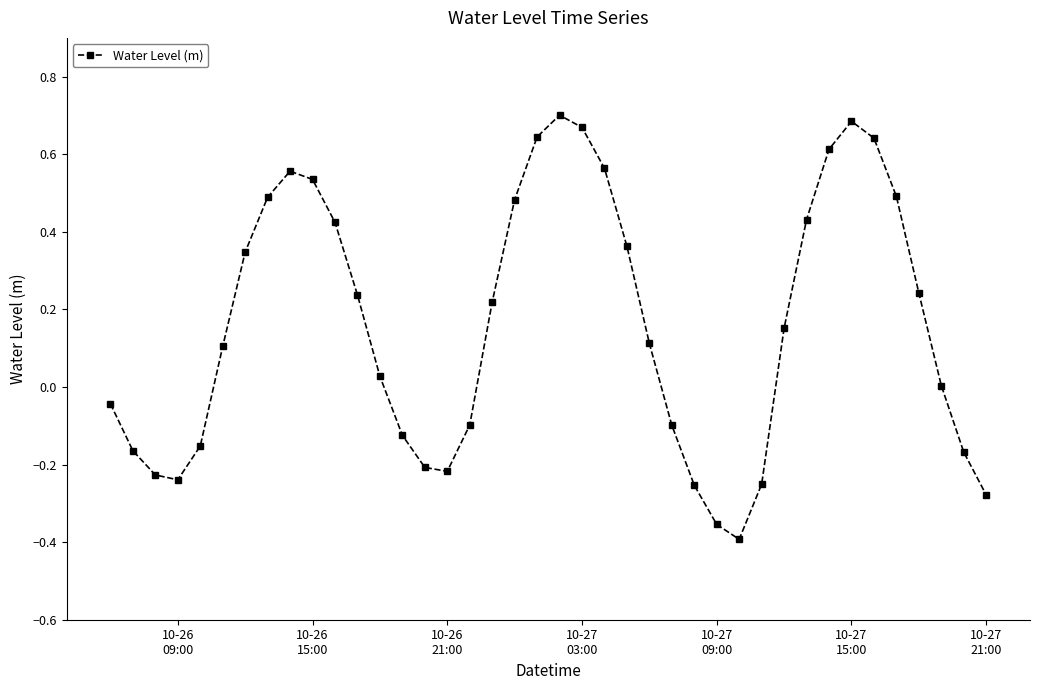

How many interior local valleys (lower than both neighbors) does the data have?

3